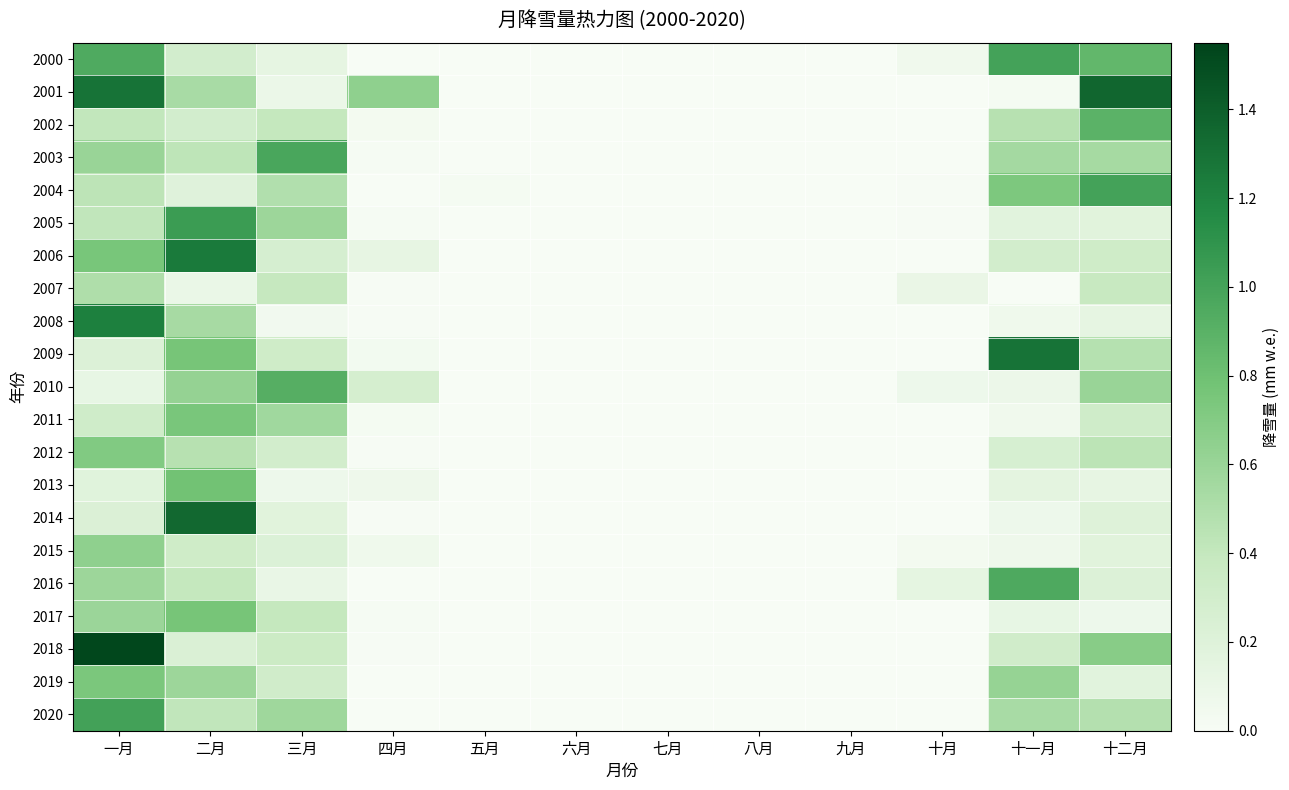

How many data points does each series have?

12